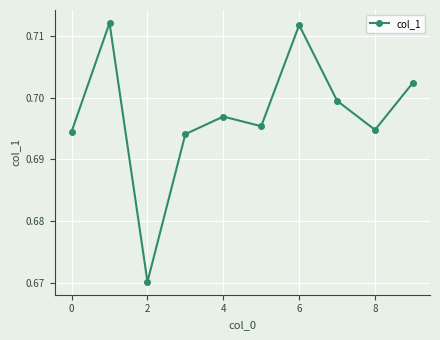

How many values are between 0 and 1?

10